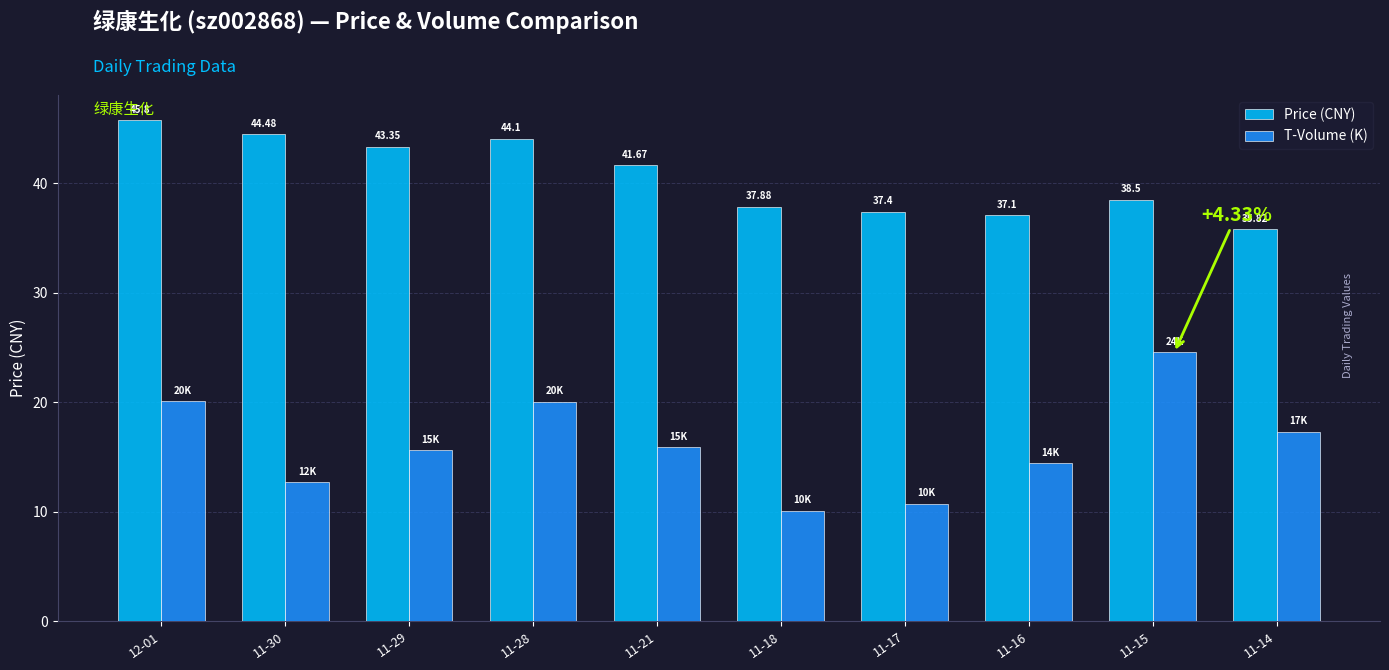

What is the label of the 7th bar from the right?

11-28